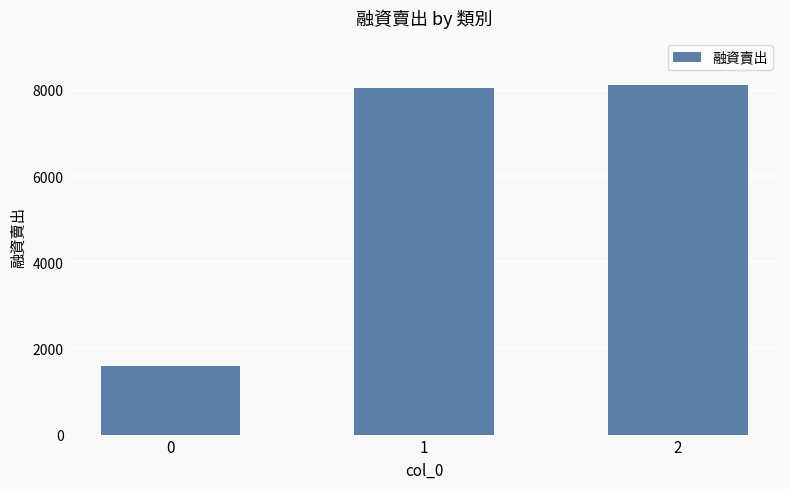

What is the value of the 1st bar from the left?

1593